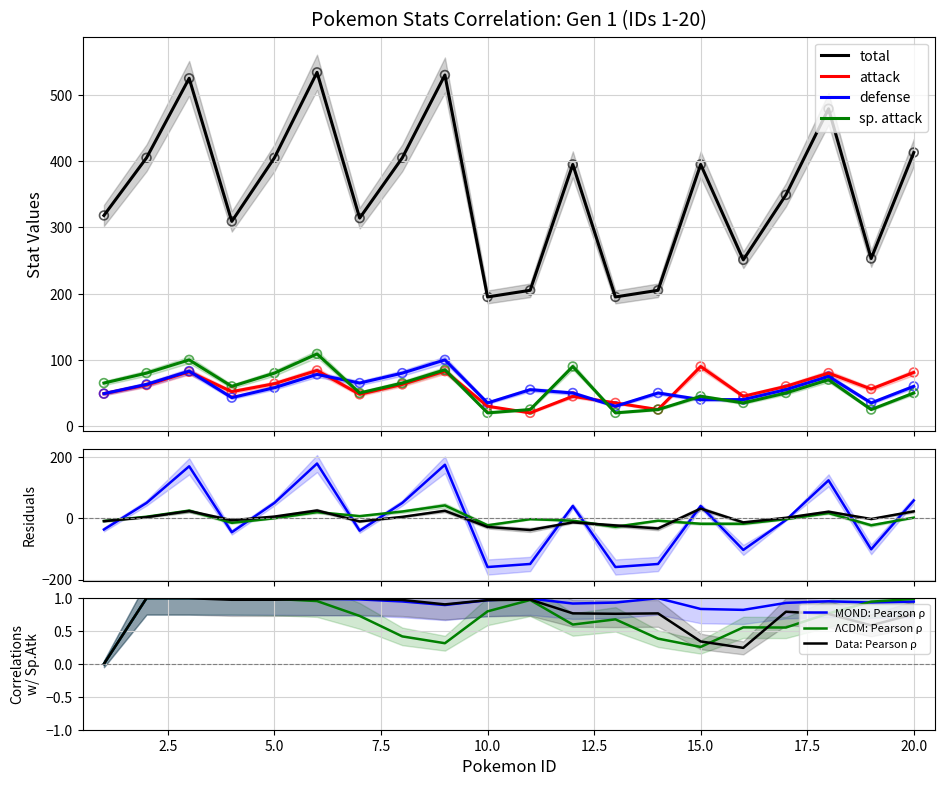

Which series reaches the maximum Y coordinate?

total